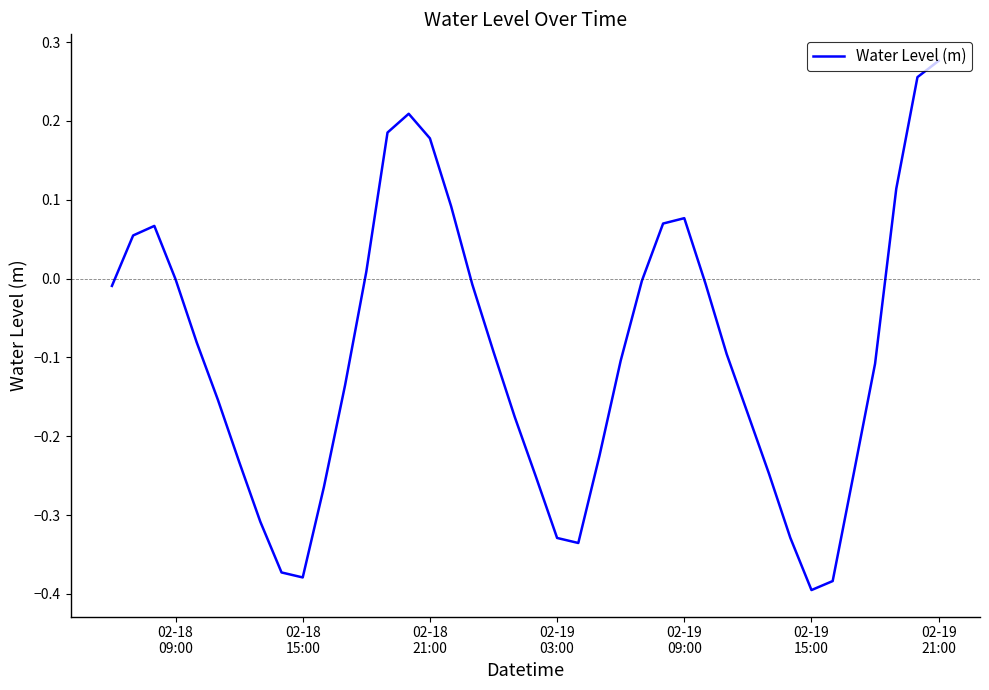

What is the difference between the maximum and minimum values?

0.7